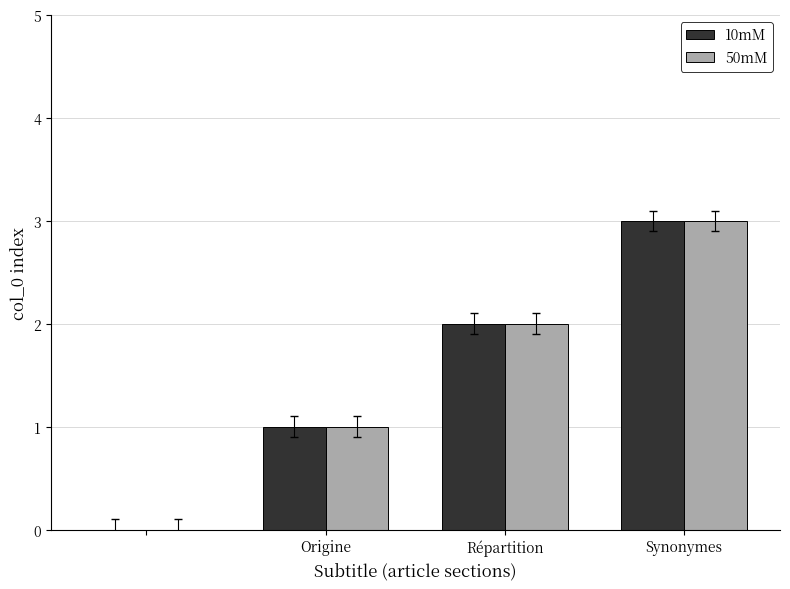

What is the highest value of the 10mM series?

3